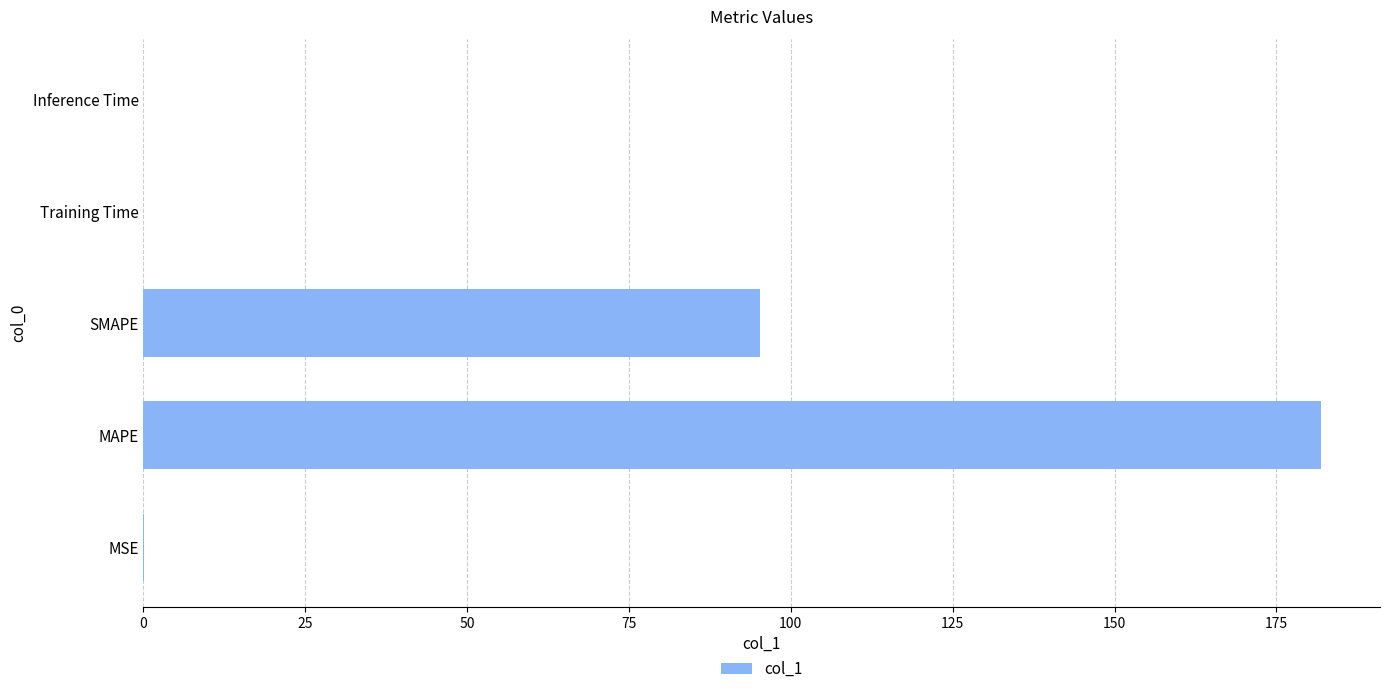

What is the ratio of the value at SMAPE to the value at MAPE?

0.5